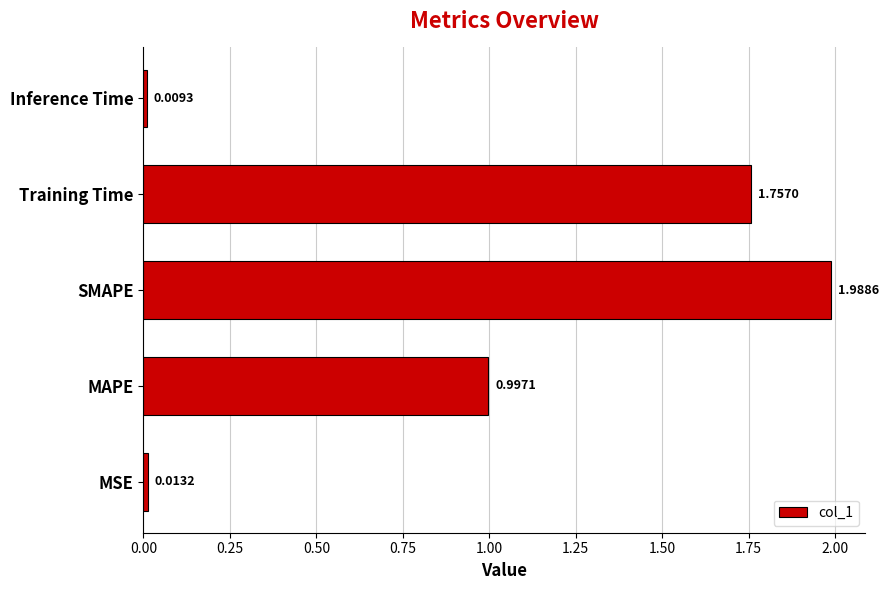

At which category does the chart reach its minimum across all series?

Inference Time